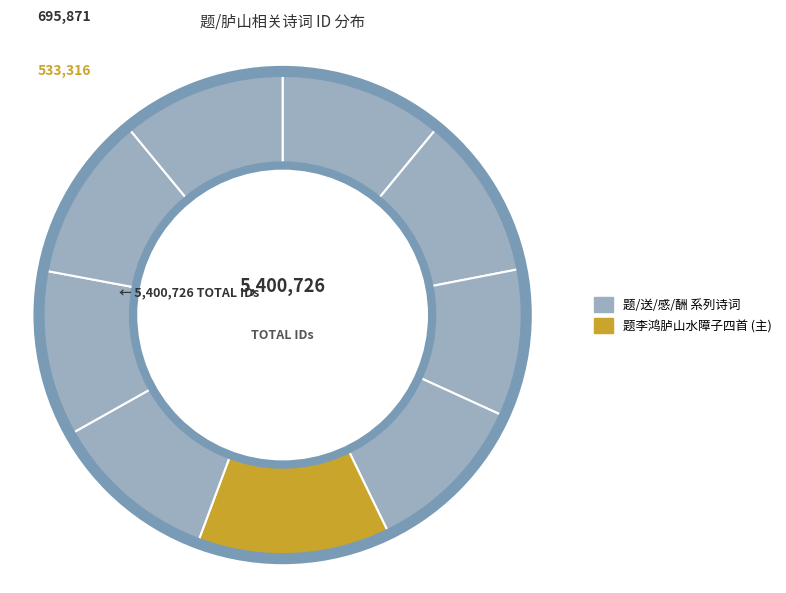

How many segments does this pie chart have?

9